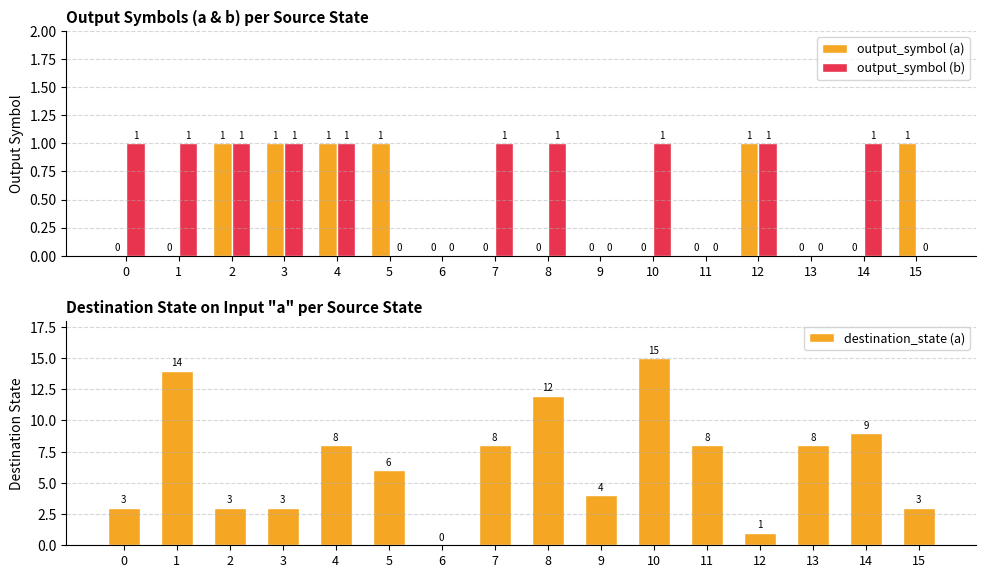

Reading left to right, list all the values displayed in this chart.

output_symbol (a): 0	0	1	1	1	1	0	0	0	0	0	0	1	0	0	1
output_symbol (b): 1	1	1	1	1	0	0	1	1	0	1	0	1	0	1	0
destination_state (a): 3	14	3	3	8	6	0	8	12	4	15	8	1	8	9	3